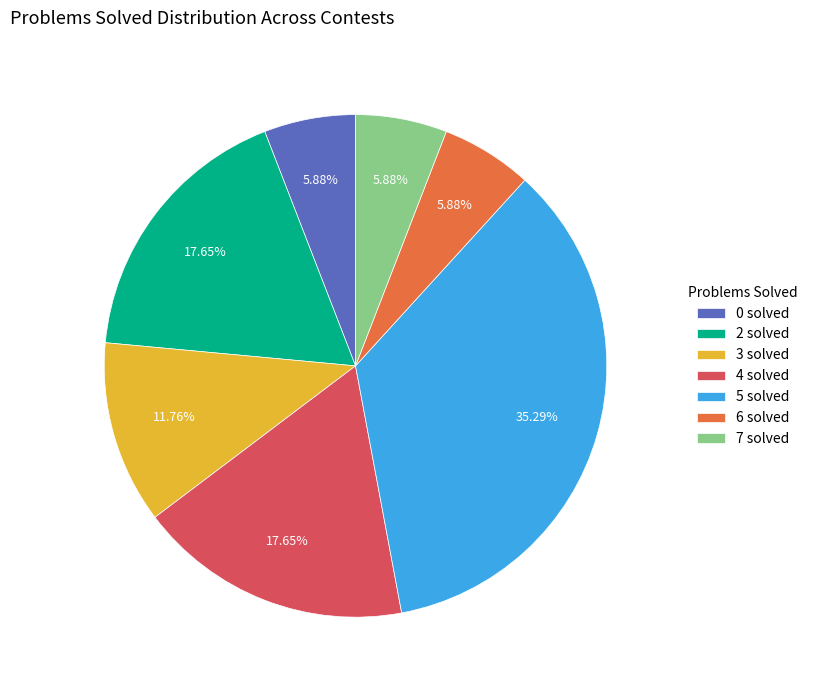

Combined, do 5 solved and 4 solved account for over 50%?

Yes